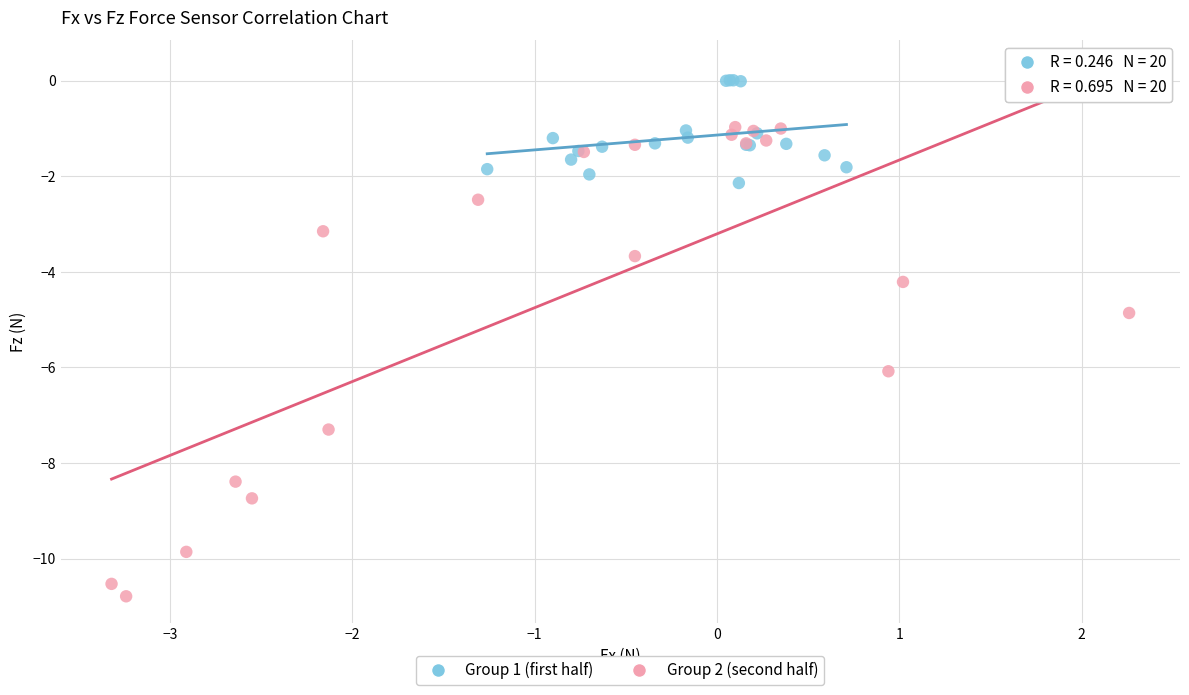

Which series has the widest spread of Y values?

Group 2 (second half)